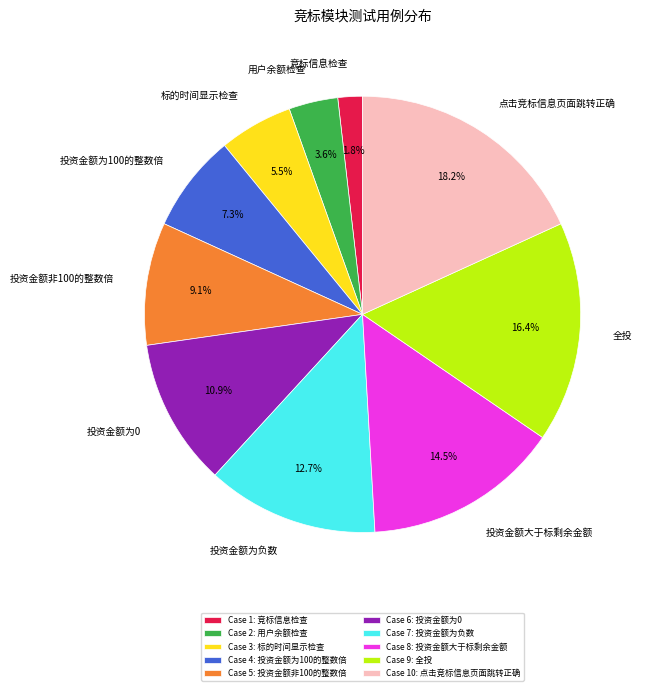

Rank the categories by value from highest to lowest.

点击竞标信息页面跳转正确, 全投, 投资金额大于标剩余金额, 投资金额为负数, 投资金额为0, 投资金额非100的整数倍, 投资金额为100的整数倍, 标的时间显示检查, 用户余额检查, 竞标信息检查